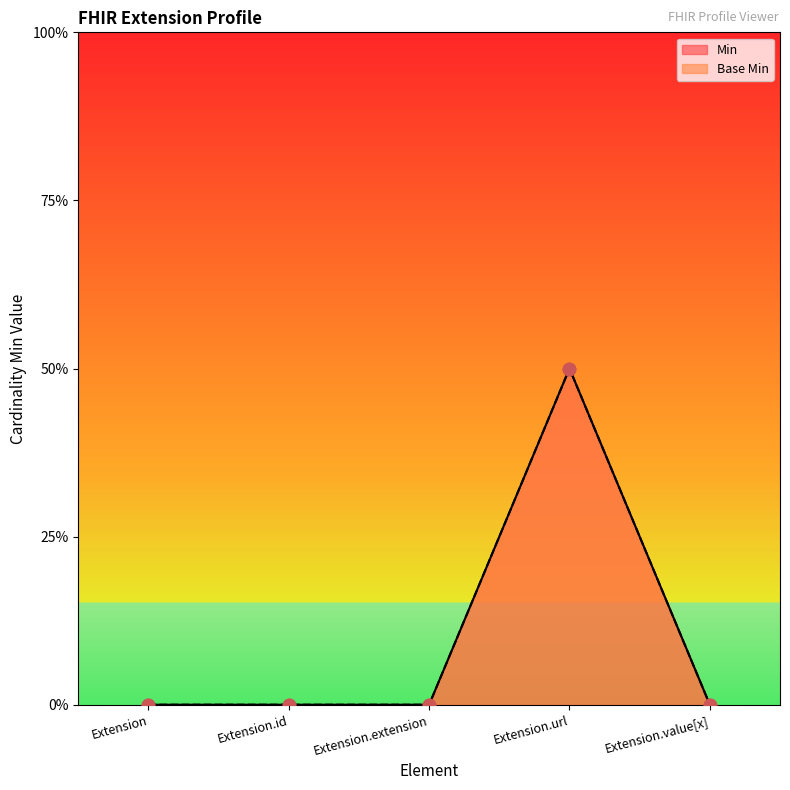

Which series contains the lowest Y value?

Min